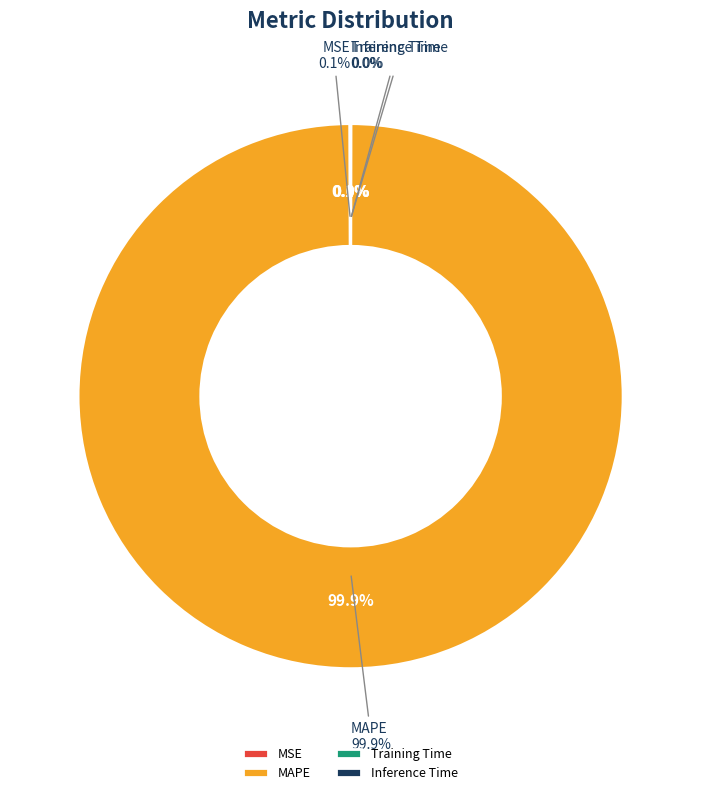

How many slices are in this pie chart?

4